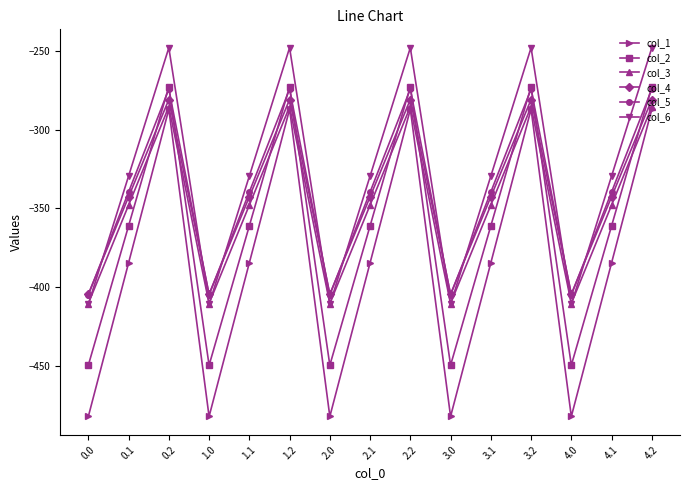

True or false: col_6 and col_1 cross at least once.

False